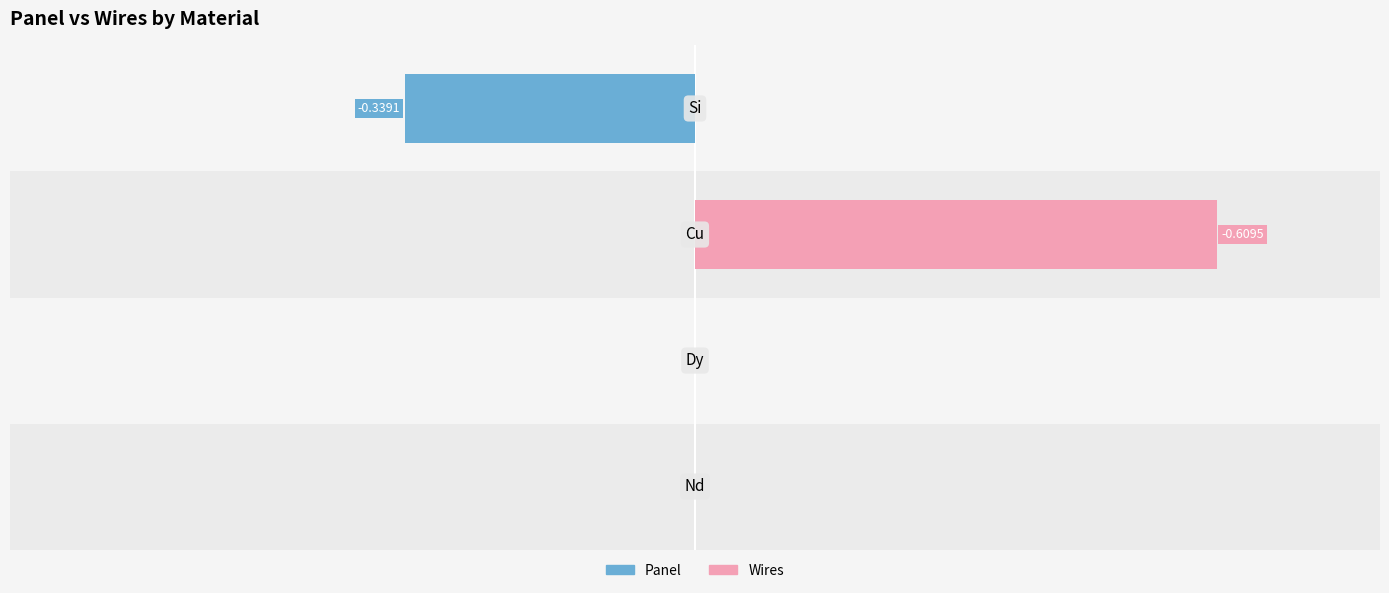

What is the lowest value of the Panel series?

-0.3